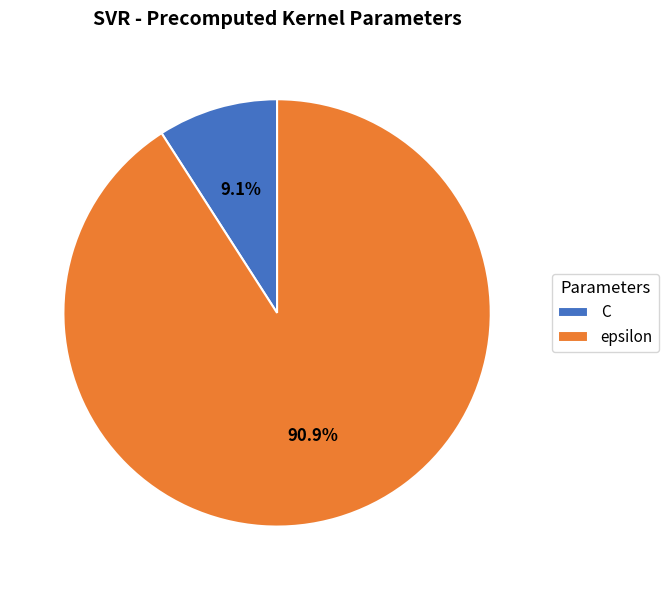

Does epsilon account for over 50% of the chart?

Yes